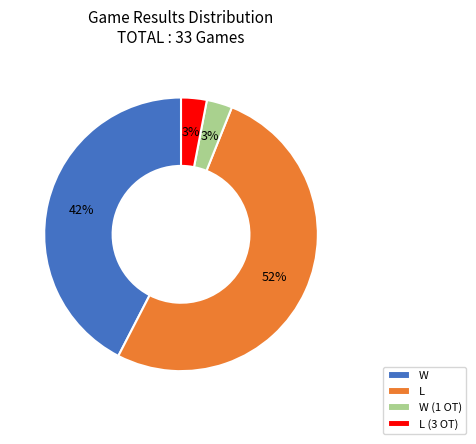

What is the ratio of the value at L to the value at W?

1.2